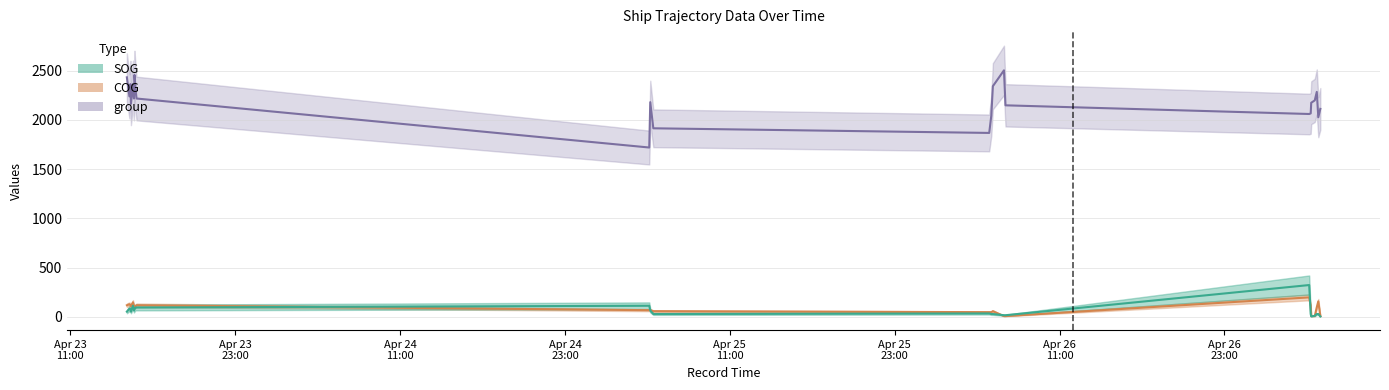

Count the number of data series in this chart.

3